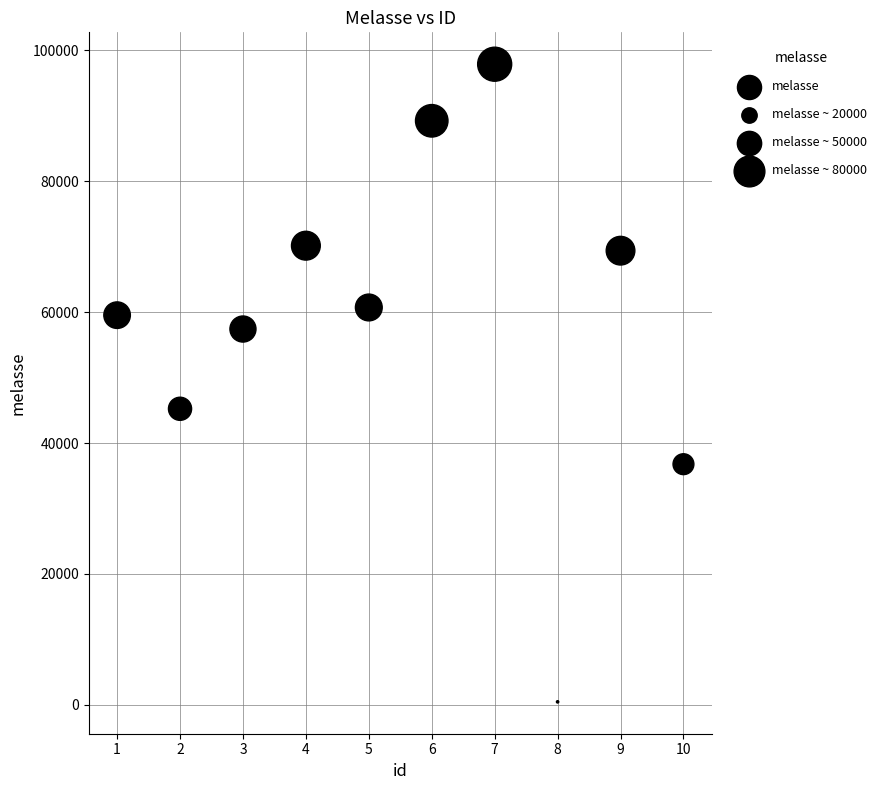

What is the average X value?

6